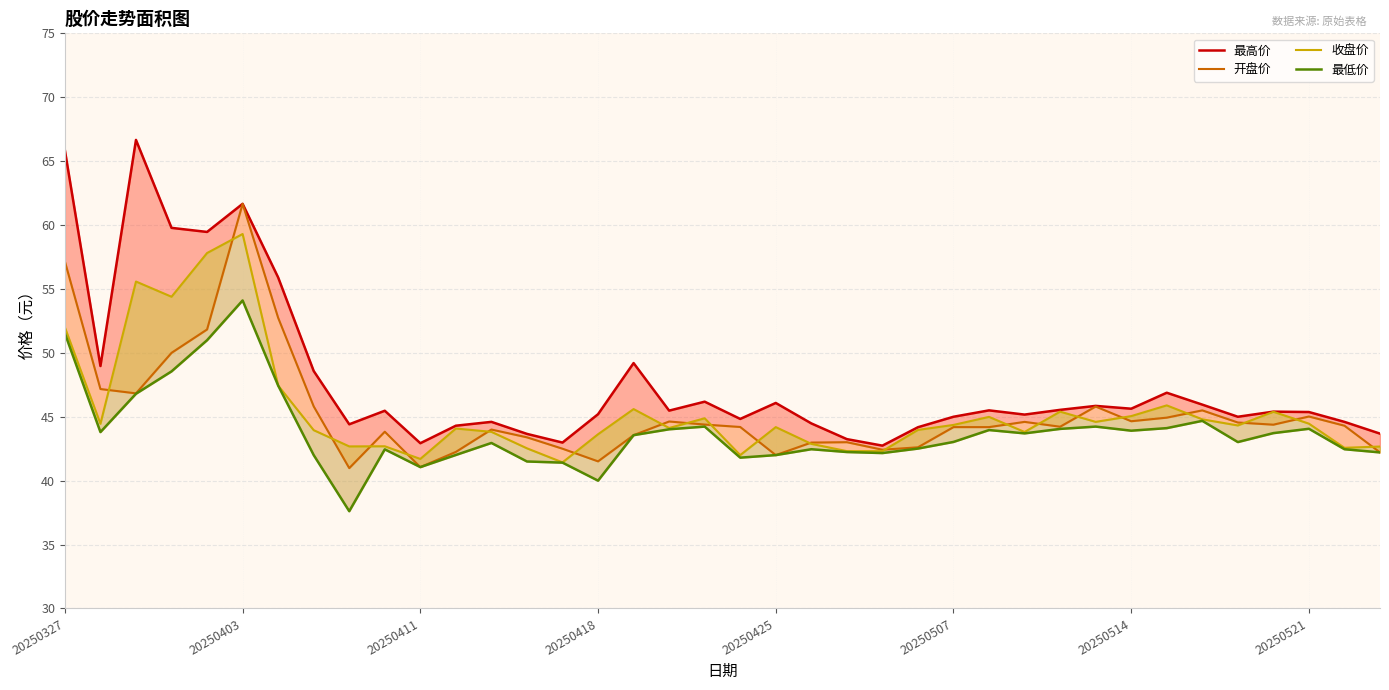

How many values in the 最低价 series are below 43?

17